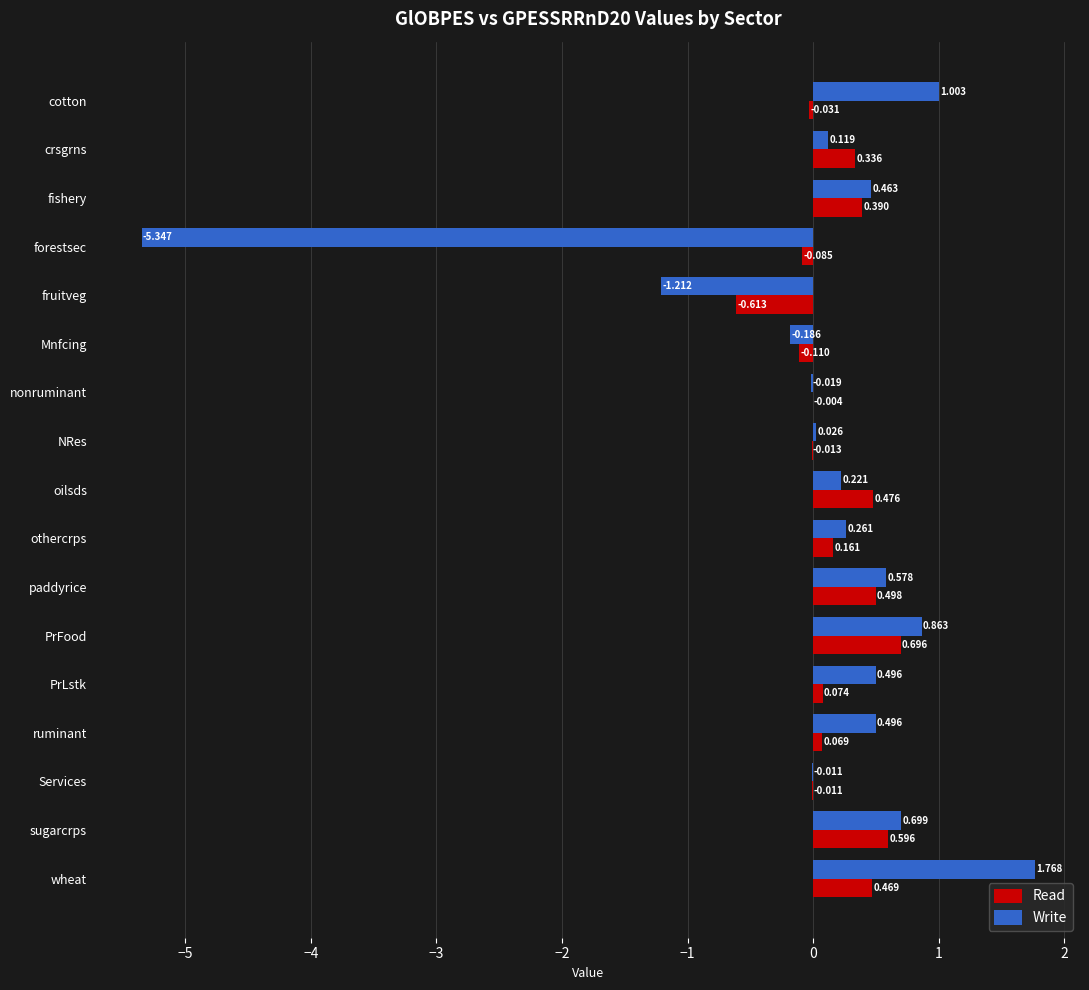

At which label is Write closest to -1?

fruitveg